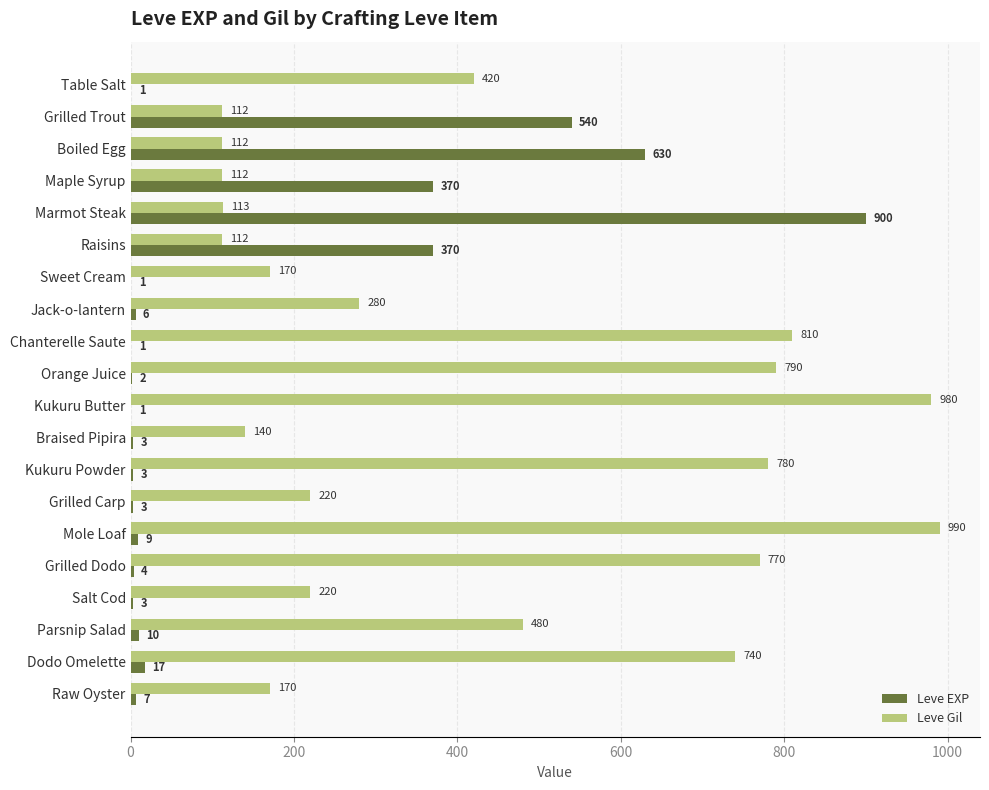

How many data points does each series have?

20